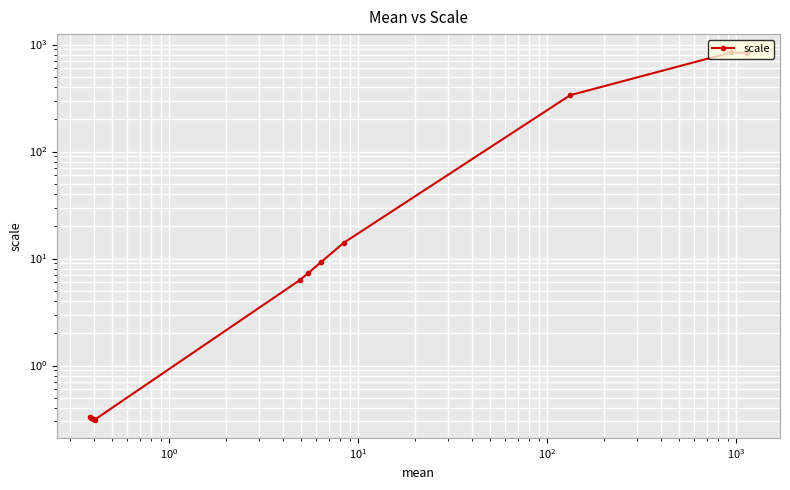

What is the value of the 5th point from the left?

9.3